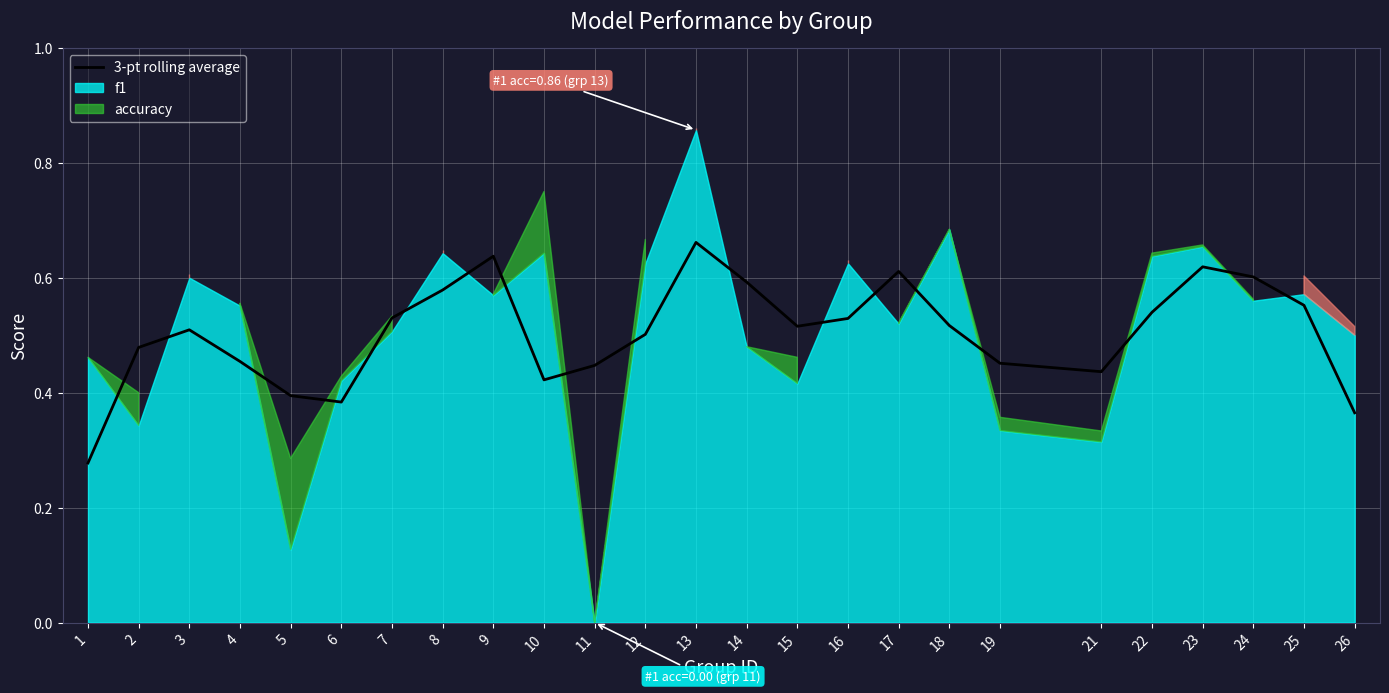

What is the difference between the maximum and minimum values?

0.4